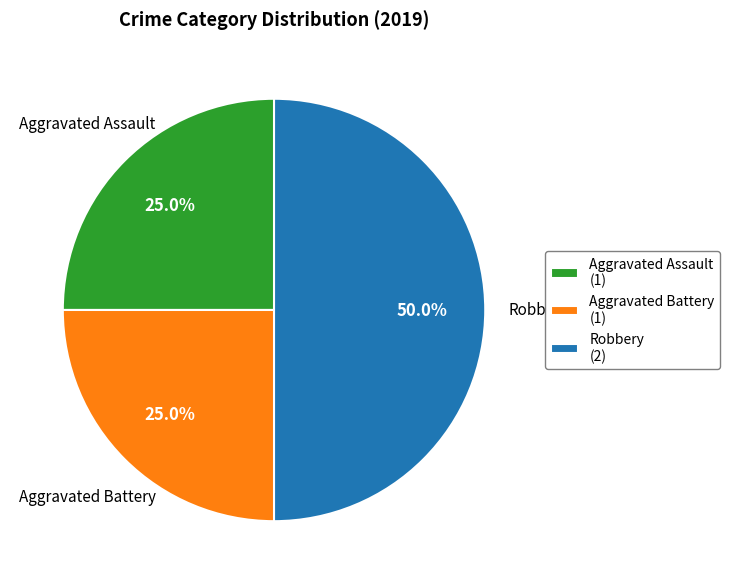

What portion of the pie excludes Robbery (2)?

50.0%